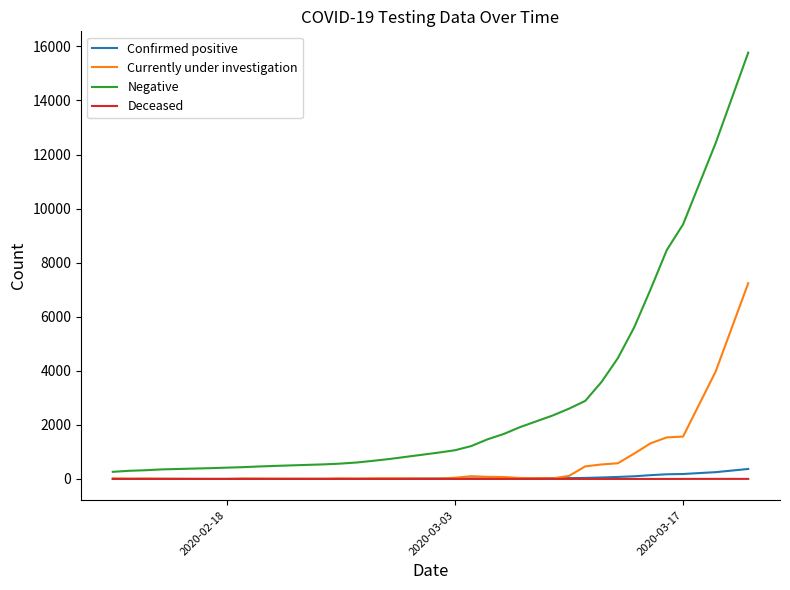

Which series has the largest total across all categories?

Negative